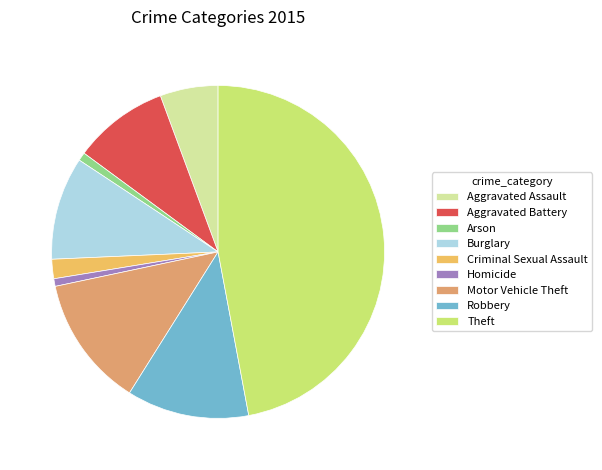

To the nearest percent, what portion does Motor Vehicle Theft represent?

13%